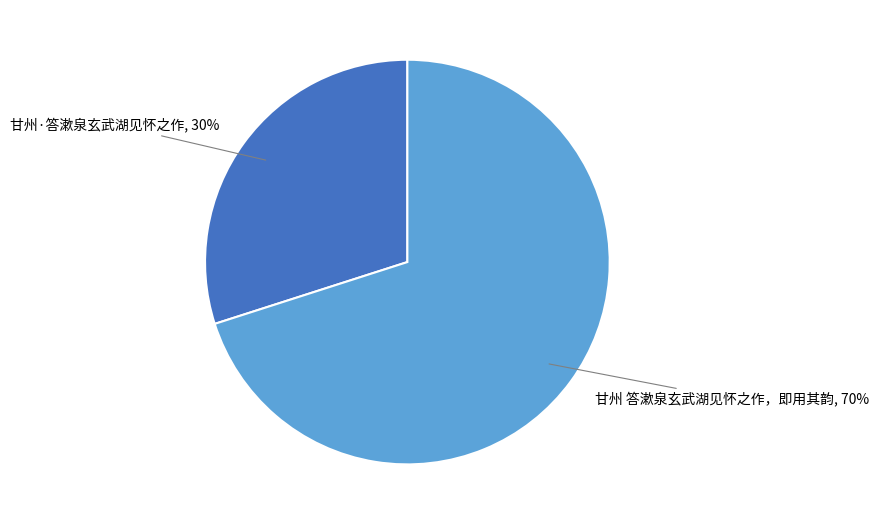

True or false: 甘州 答漱泉玄武湖见怀之作，即用其韵 accounts for 56% of the total.

False